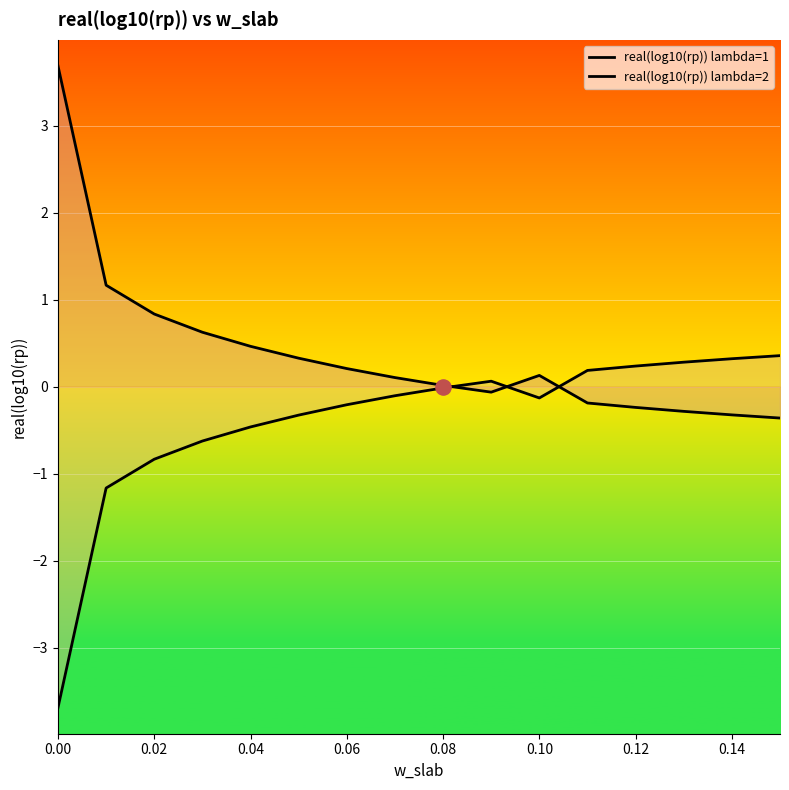

Is the value of real(log10(rp)) lambda=1 at 0.12 greater than the value of real(log10(rp)) lambda=2 at 0.06?

Yes